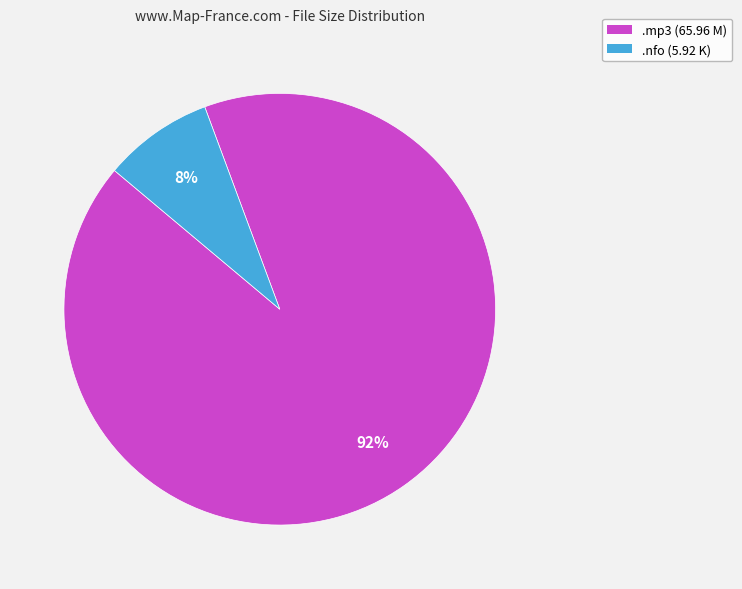

The .mp3 (65.96 M) slice represents 99% of the pie. True or false?

False